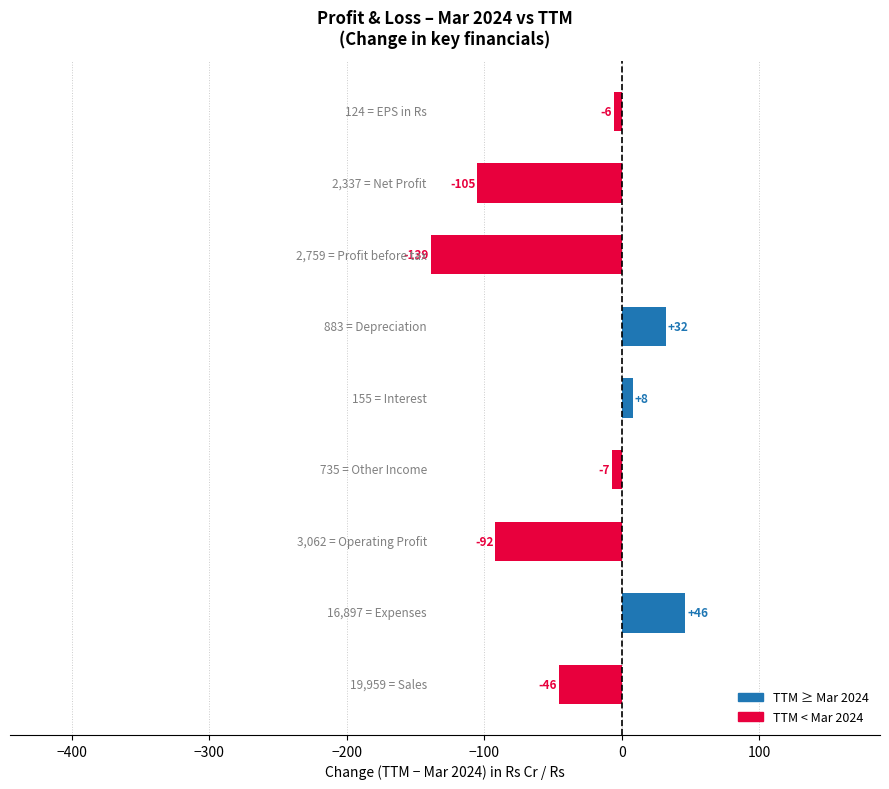

What is the average value?

-34.3